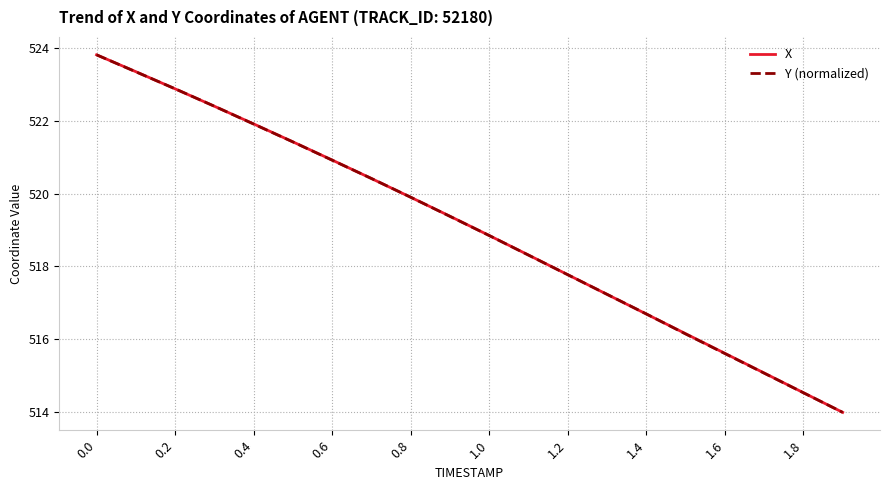

What is the highest value of the Y (normalized) series?

523.8